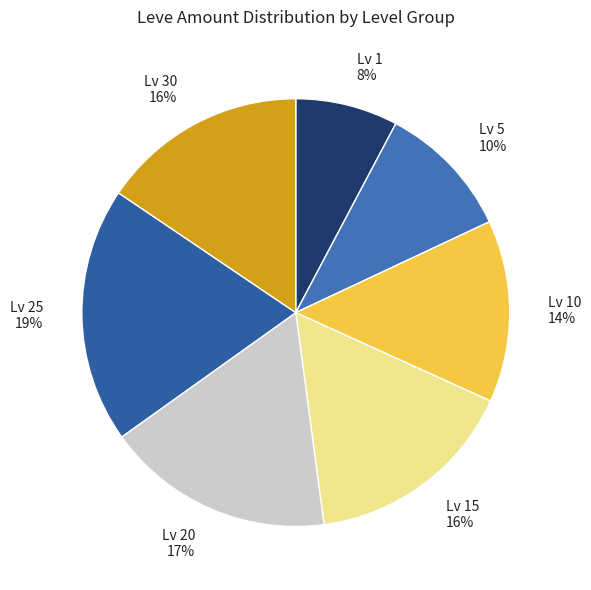

Does Lv 1 8% account for over 50% of the chart?

No